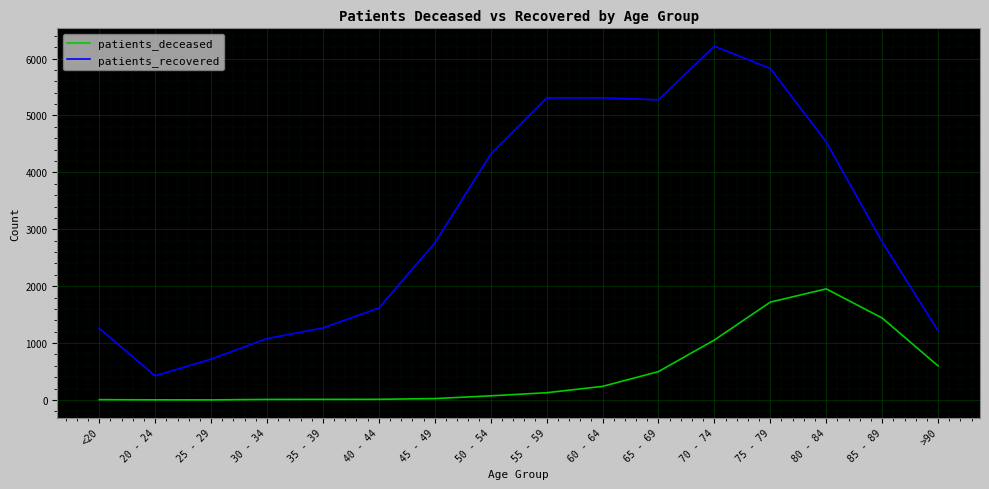

Which series has the largest total across all categories?

patients_recovered